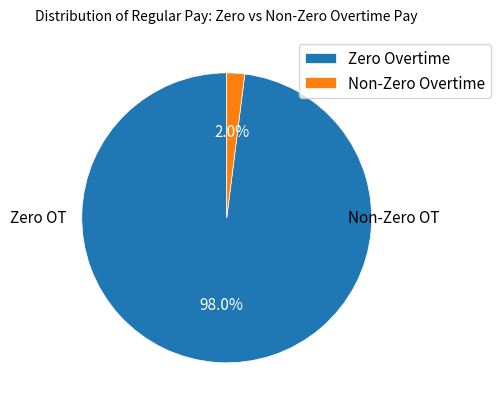

Is there a majority slice in this chart?

Yes